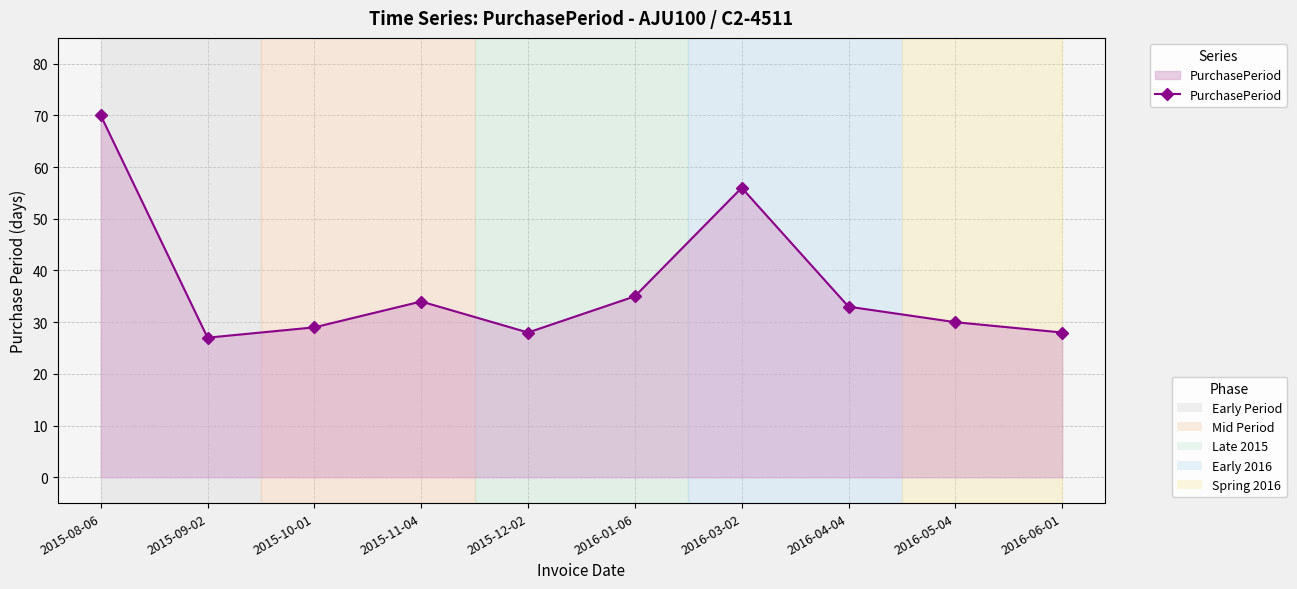

What is the minimum value shown in the chart?

27